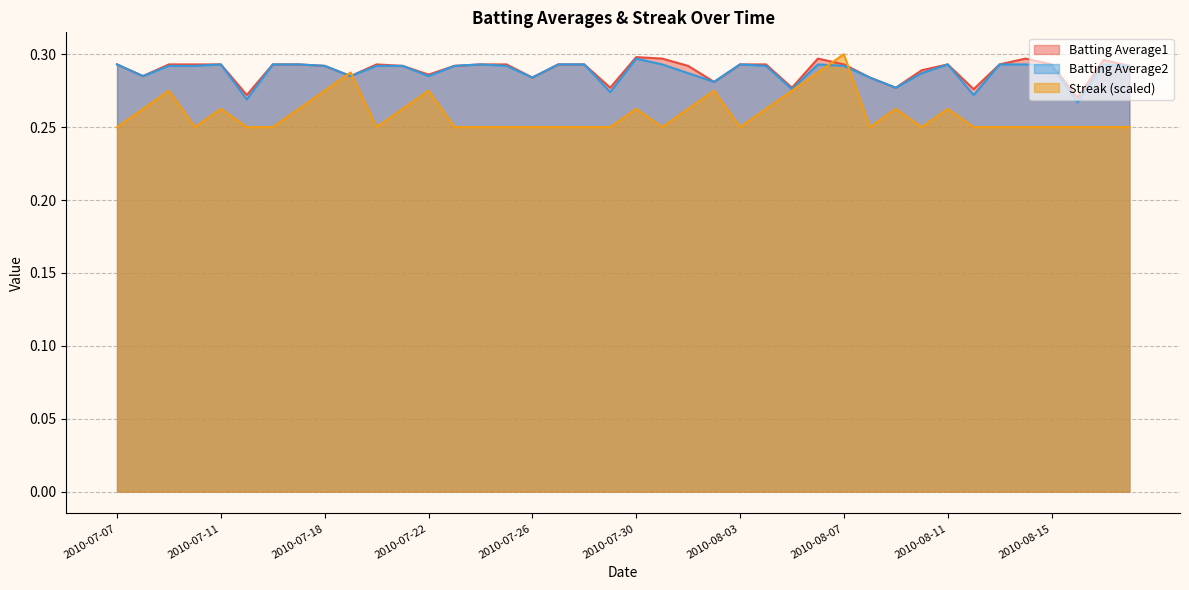

At which category is the sum across all series the highest?

2010-08-07